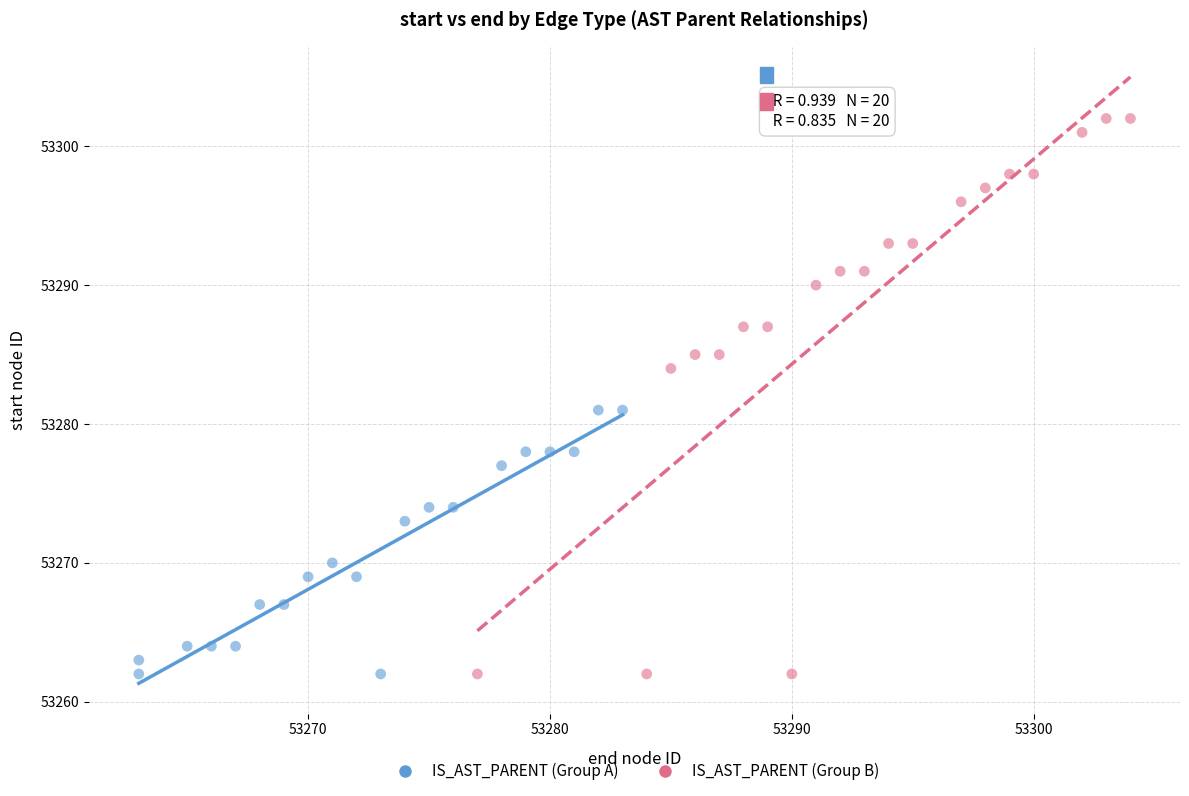

Which series reaches the maximum Y coordinate?

IS_AST_PARENT (Group B)